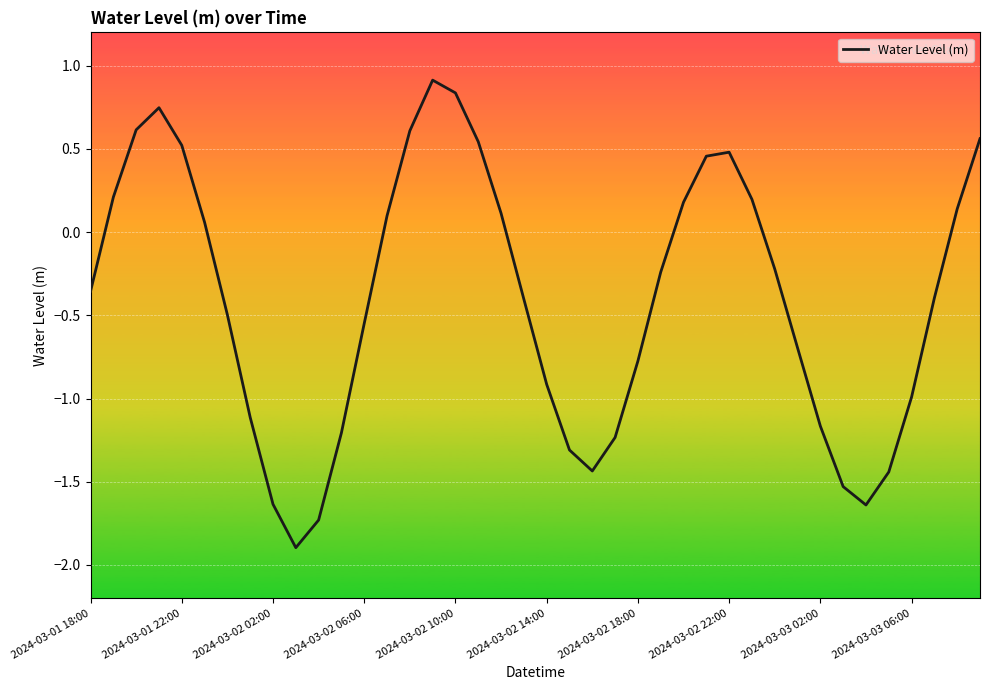

What is the minimum value shown in the chart?

-1.9